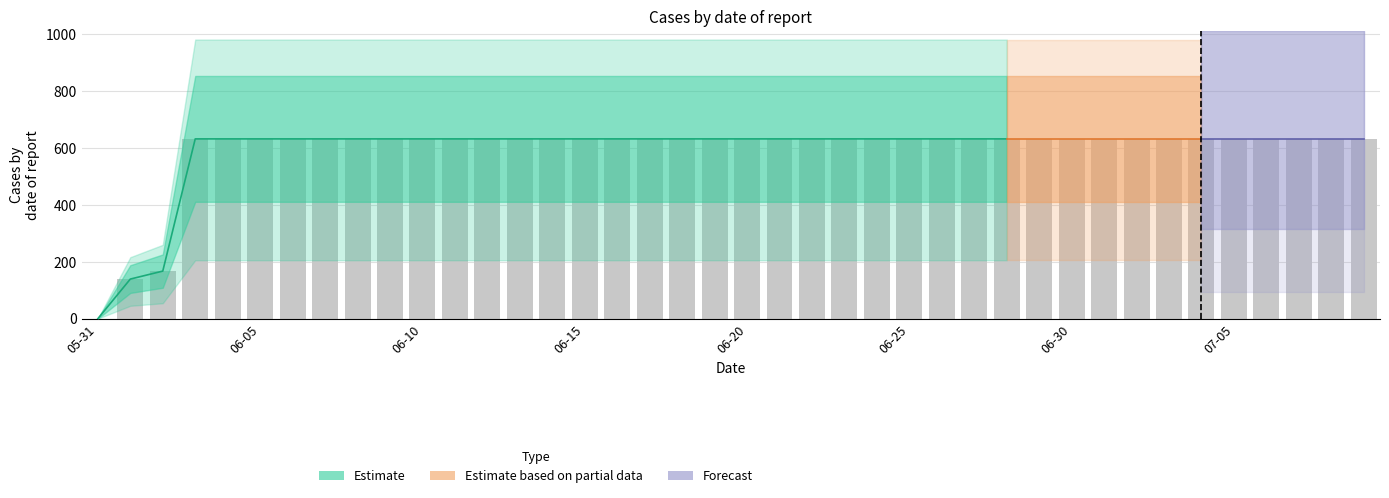

The chart shows a value of 631 at 2020-06-03. True or false?

True